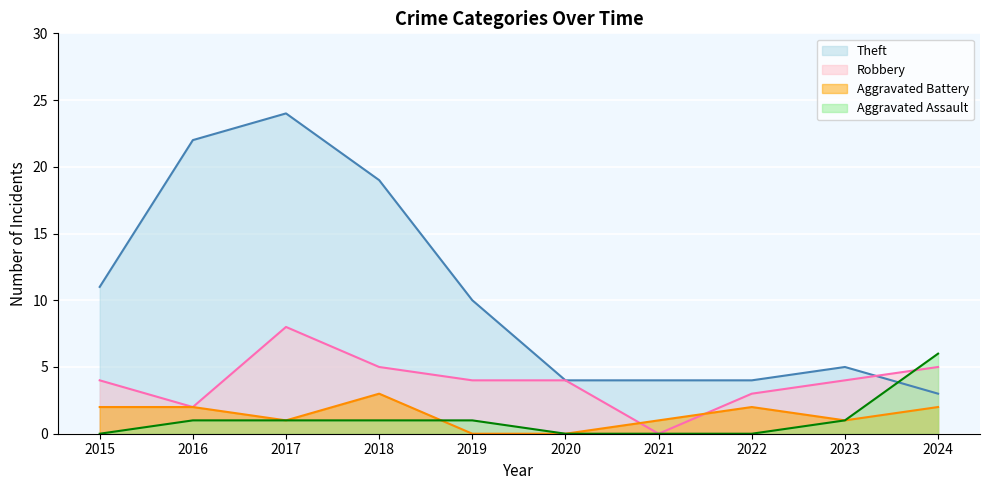

Which series changed the most between 2021 and 2023?

Robbery